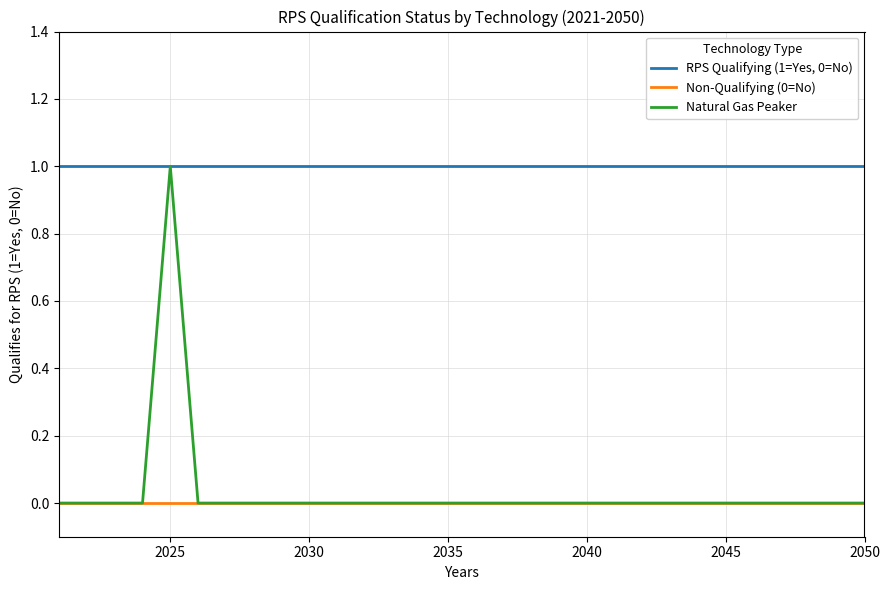

Which series has the largest range (max minus min)?

Natural Gas Peaker